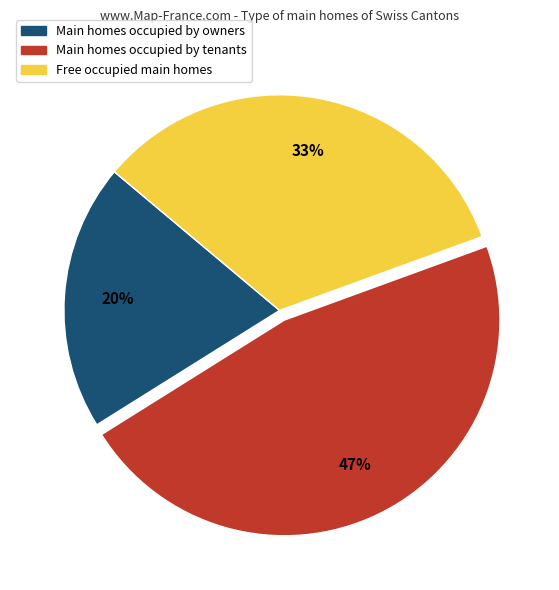

To the nearest percent, what is the difference between the largest and smallest slice percentages?

27%